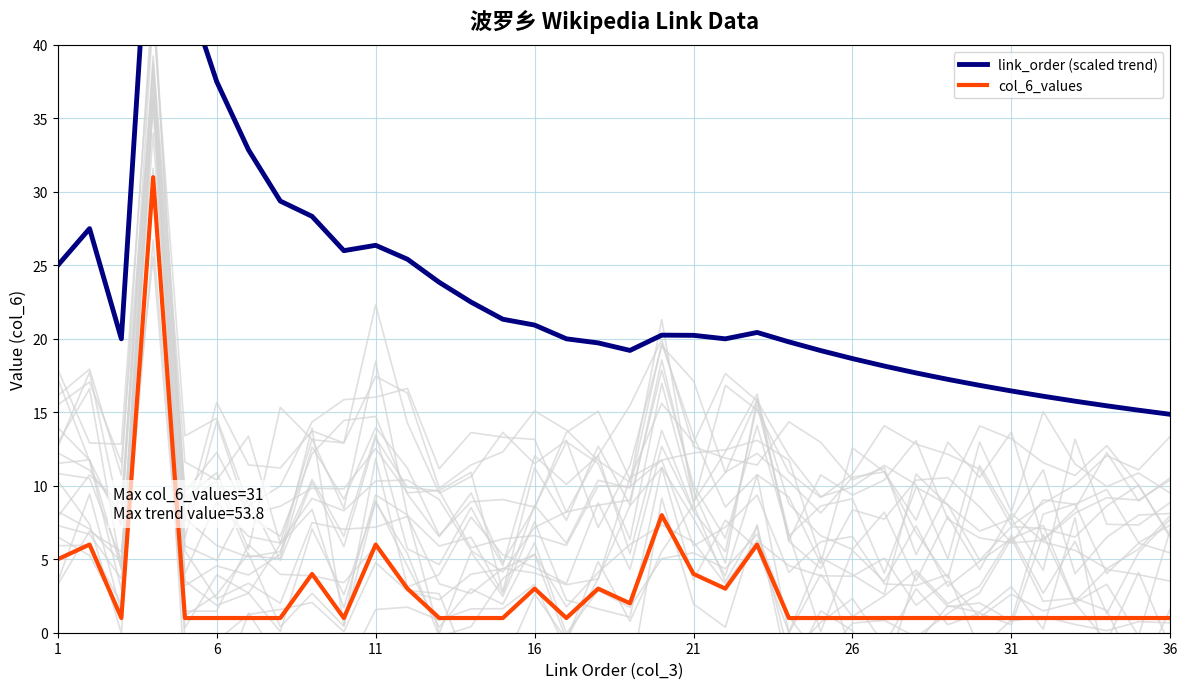

Reading left to right, transcribe all the data shown in this chart.

link_order (scaled trend): 25.0	27.5	20.0	53.8	44.0	37.5	32.9	29.4	28.3	26.0	26.4	25.4	23.8	22.5	21.3	20.9	20.0	19.7	19.2	20.2	20.2	20.0	20.4	19.8	19.2	18.7	18.1	17.7	17.2	16.8	16.5	16.1	15.8	15.4	15.1	14.9
col_6_values: 5.0	6.0	1.0	31.0	1.0	1.0	1.0	1.0	4.0	1.0	6.0	3.0	1.0	1.0	1.0	3.0	1.0	3.0	2.0	8.0	4.0	3.0	6.0	1.0	1.0	1.0	1.0	1.0	1.0	1.0	1.0	1.0	1.0	1.0	1.0	1.0